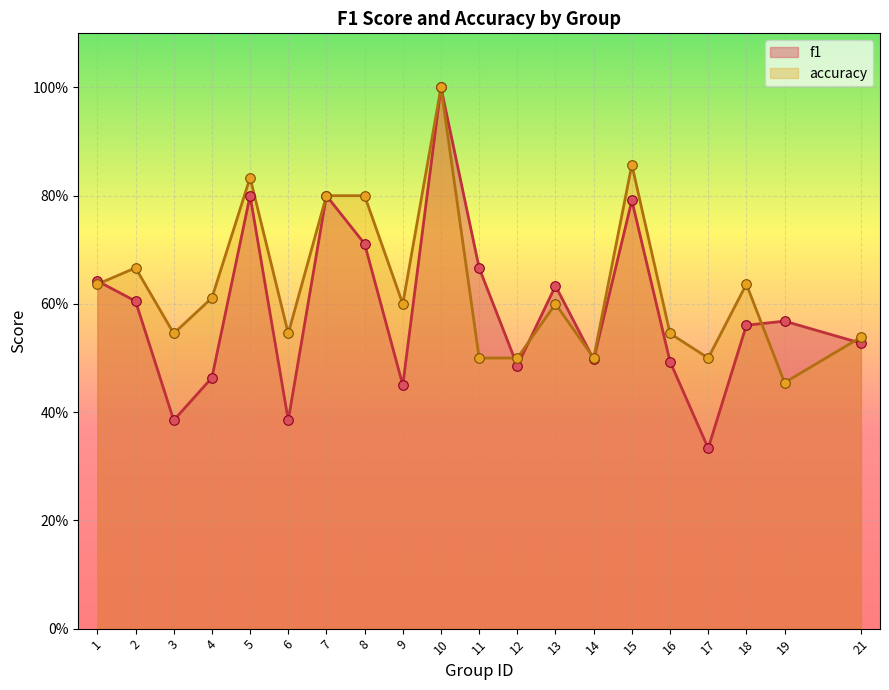

What is the total value across all series at 18?

1.2